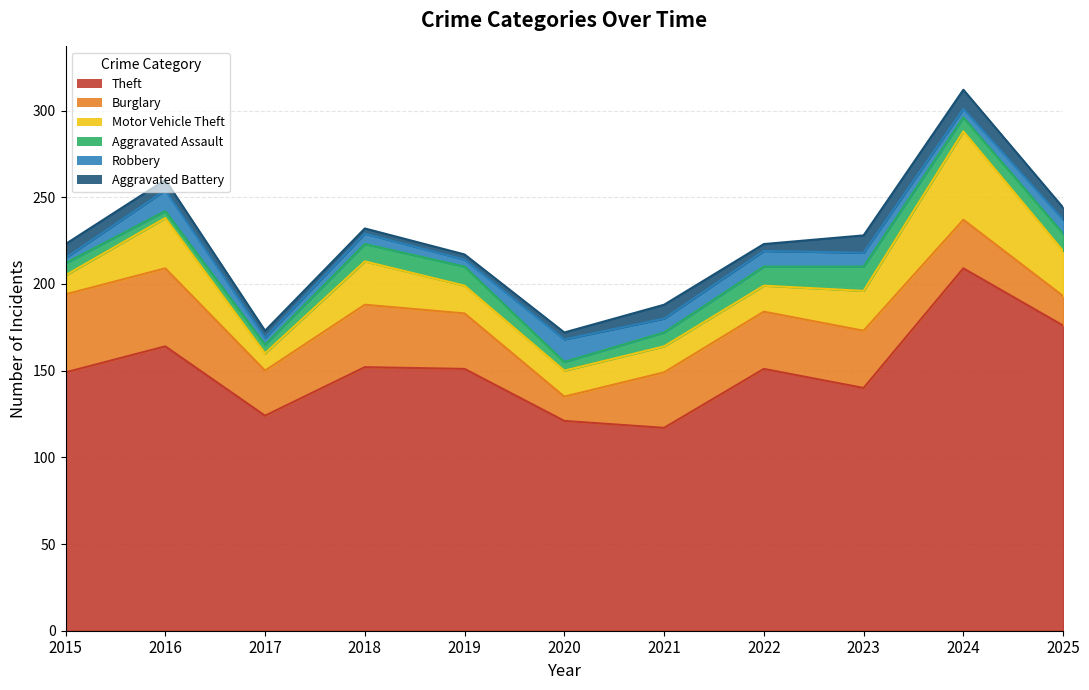

Where is Burglary nearest to the value 29?

2024